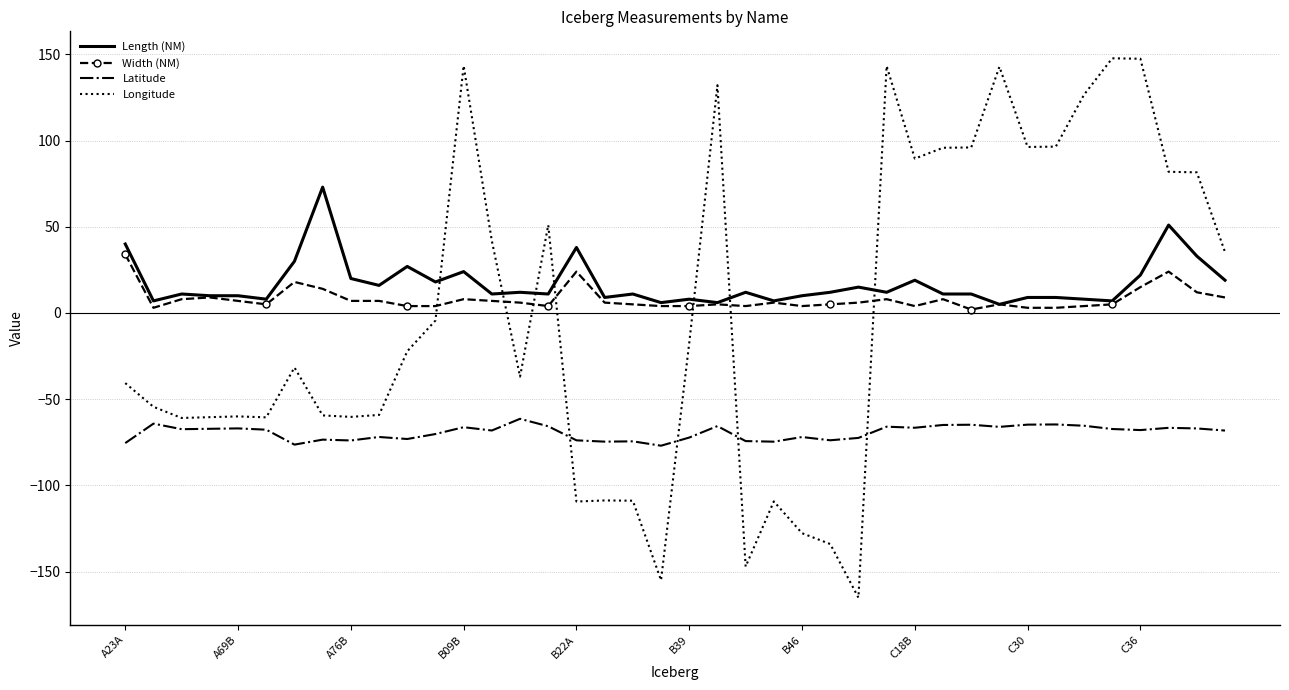

True or false: Latitude and Width (NM) cross at least once.

False